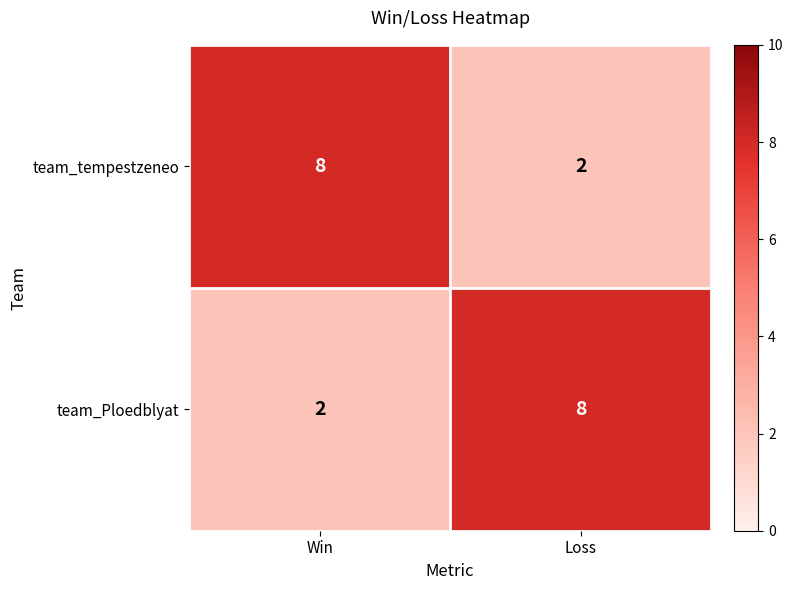

What is the difference between the maximum and minimum values in the team_tempestzeneo series?

6